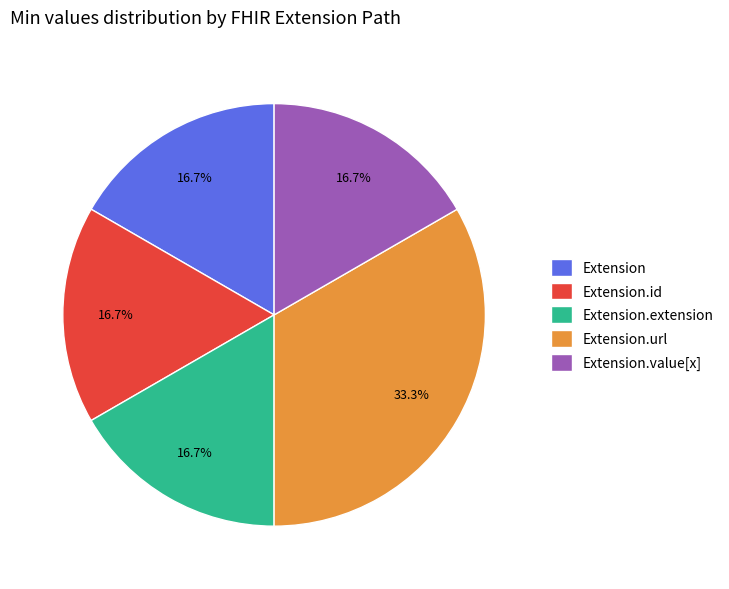

Combined, what portion of the pie is Extension.url and Extension.extension?

50.0%